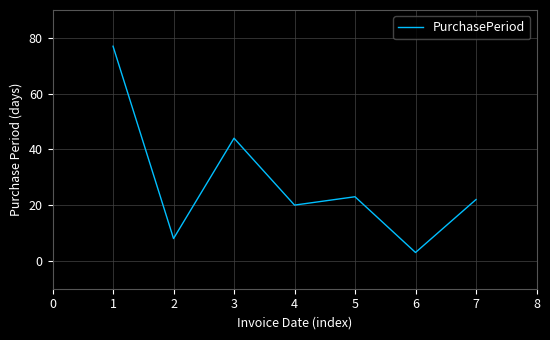

True or false: the data shows 13 at 4.

False